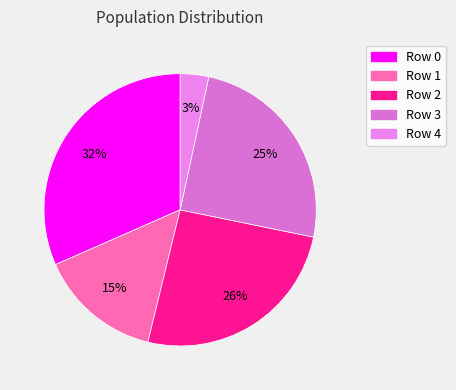

Between Row 4 and Row 3, which is larger?

Row 3